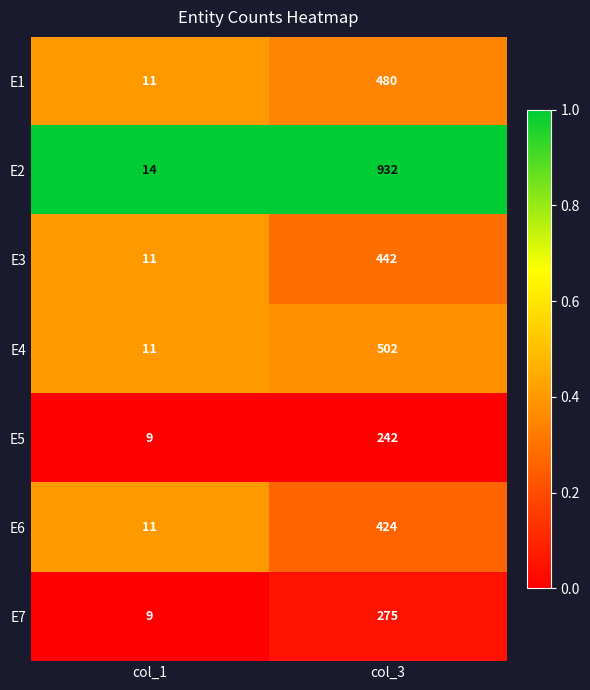

Reading left to right, transcribe all the data shown in this chart.

E1: 11	480
E2: 14	932
E3: 11	442
E4: 11	502
E5: 9	242
E6: 11	424
E7: 9	275